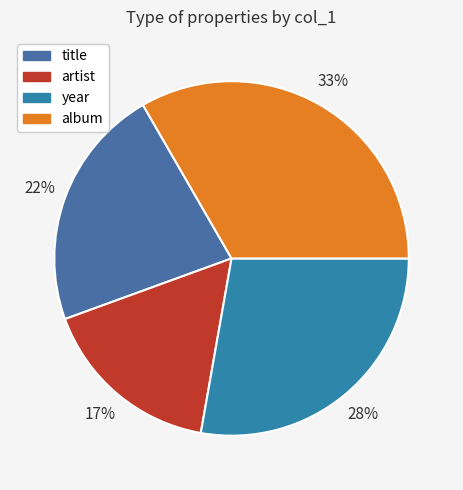

Is it true that artist is 17% of the pie?

True